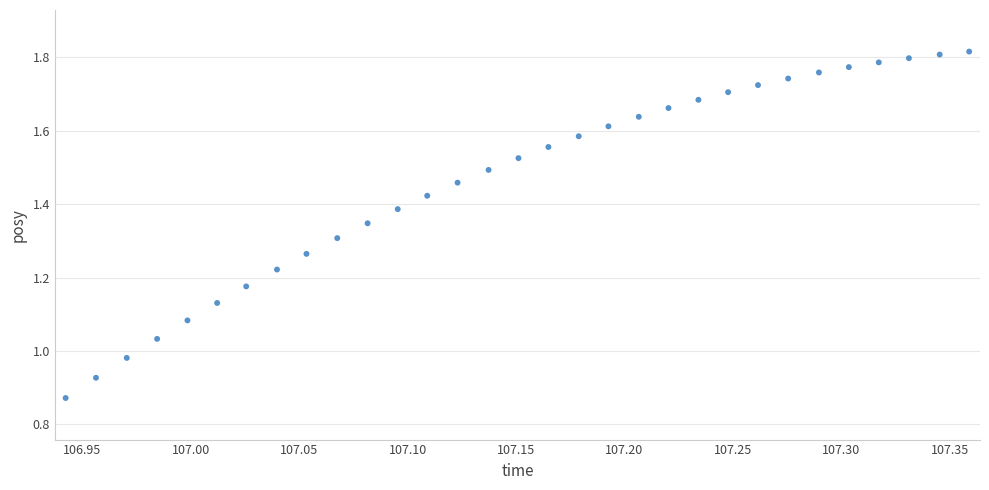

What is the range of X values (max minus min)?

0.4